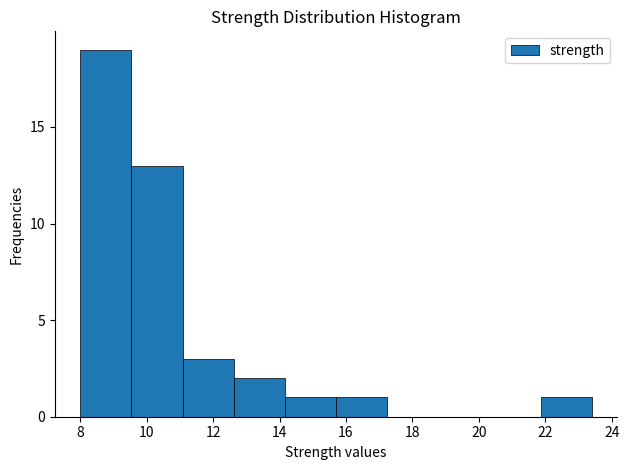

How tall is the bar that spans 21.86 to 23.40 on the x-axis? Neither the bar edges nor the heights are printed on the chart, so give them approximately, as read against the axes.

1